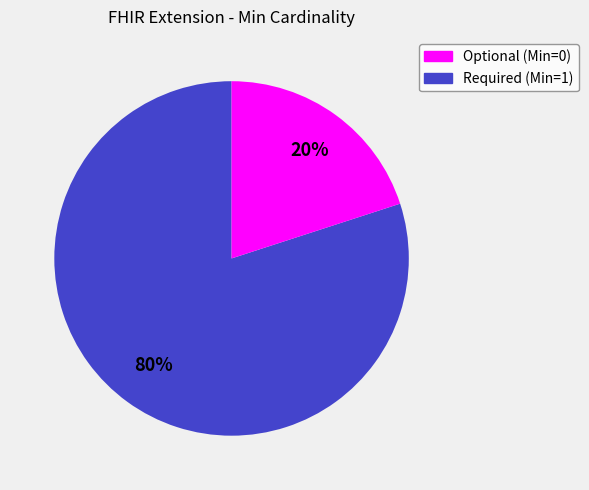

To the nearest percent, what is the difference between the largest and smallest slice percentages?

60%